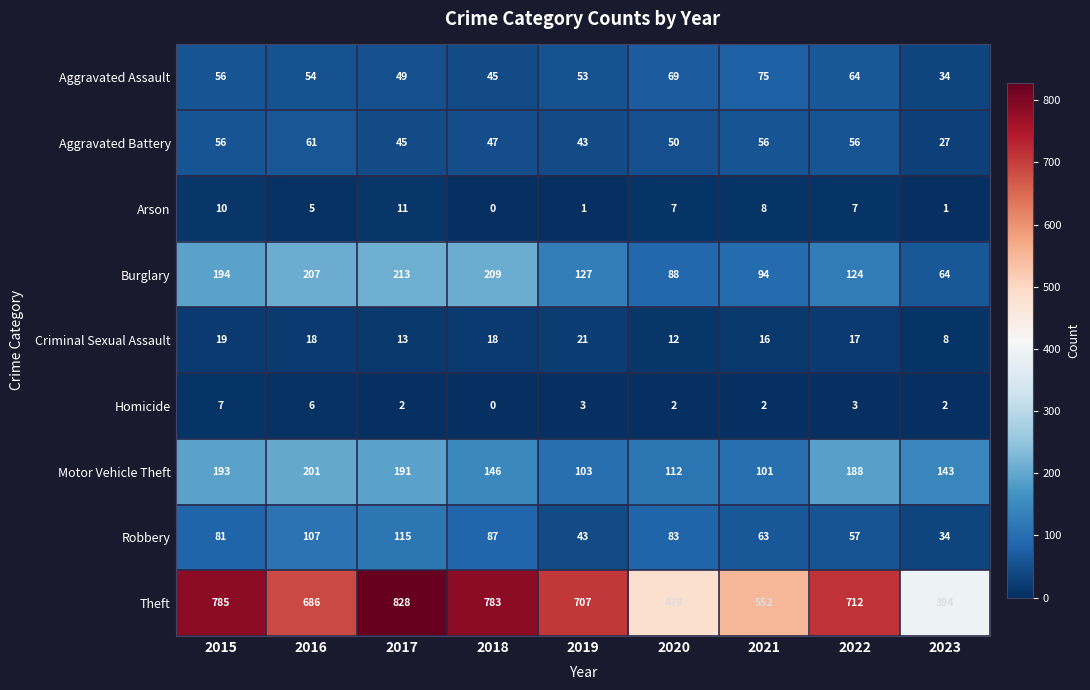

The Homicide series shows 4 at 2022. True or false?

False